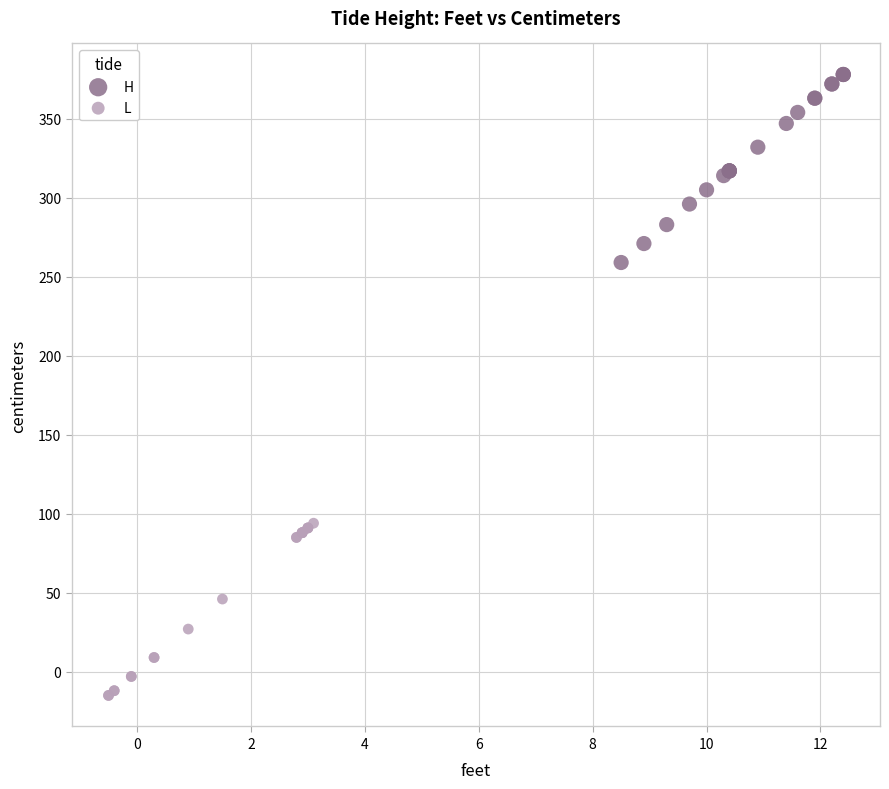

Which series reaches the maximum Y coordinate?

H